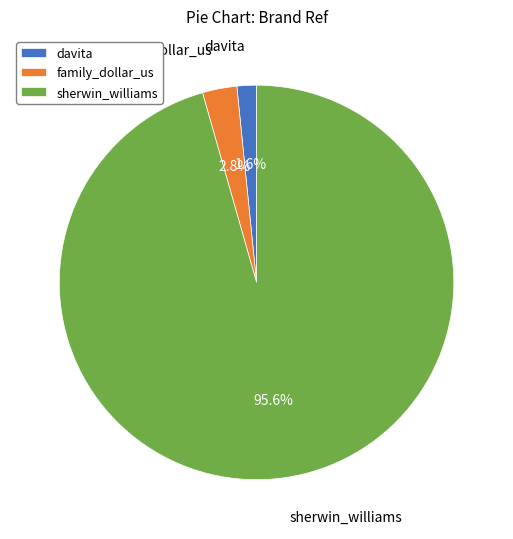

Combined, do davita and family_dollar_us account for over 50%?

No